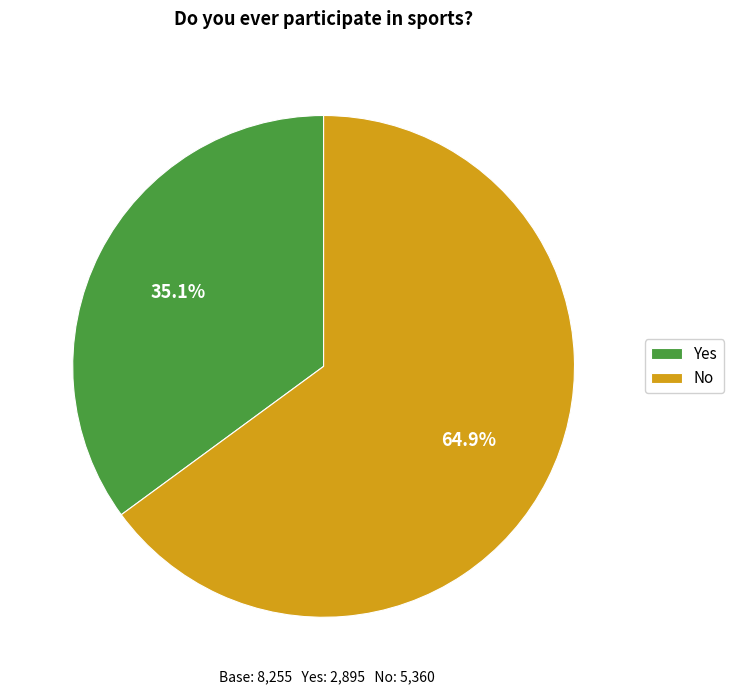

What is the ratio of the value at Yes to the value at No?

0.5